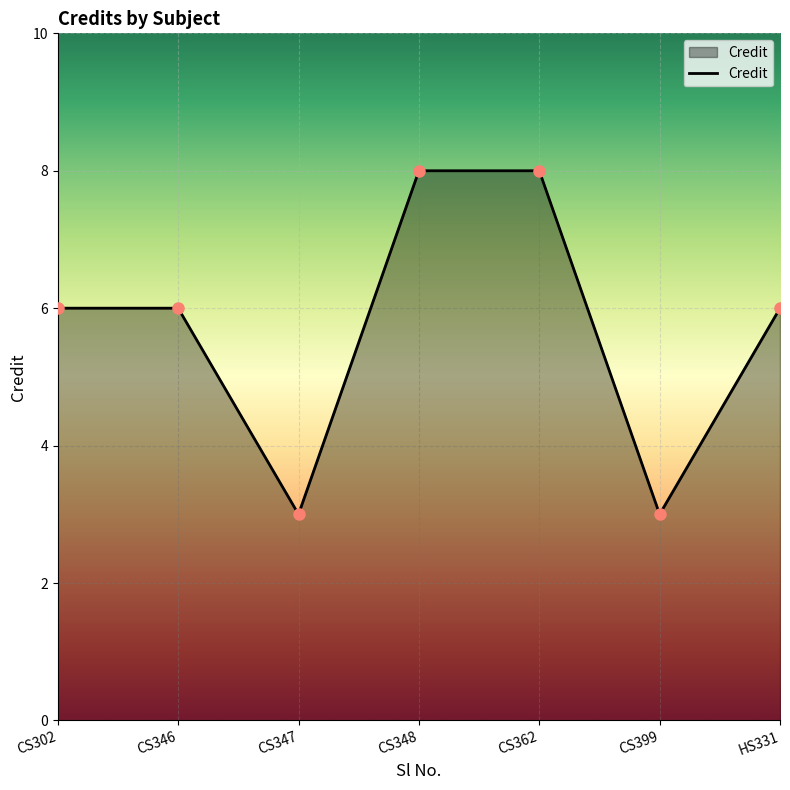

What is the average value?

6